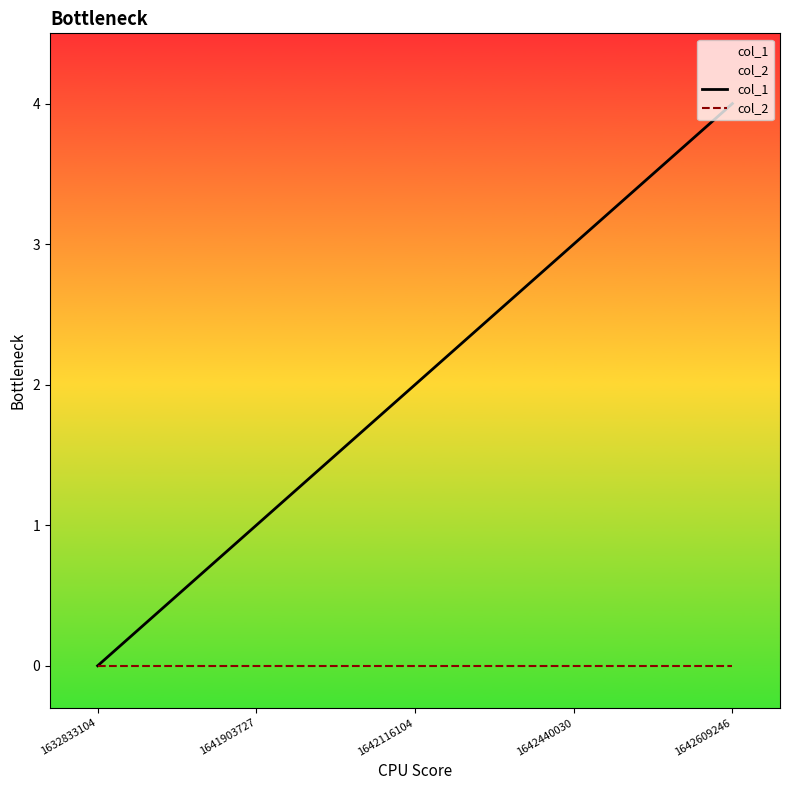

How many lines are shown in the chart?

2